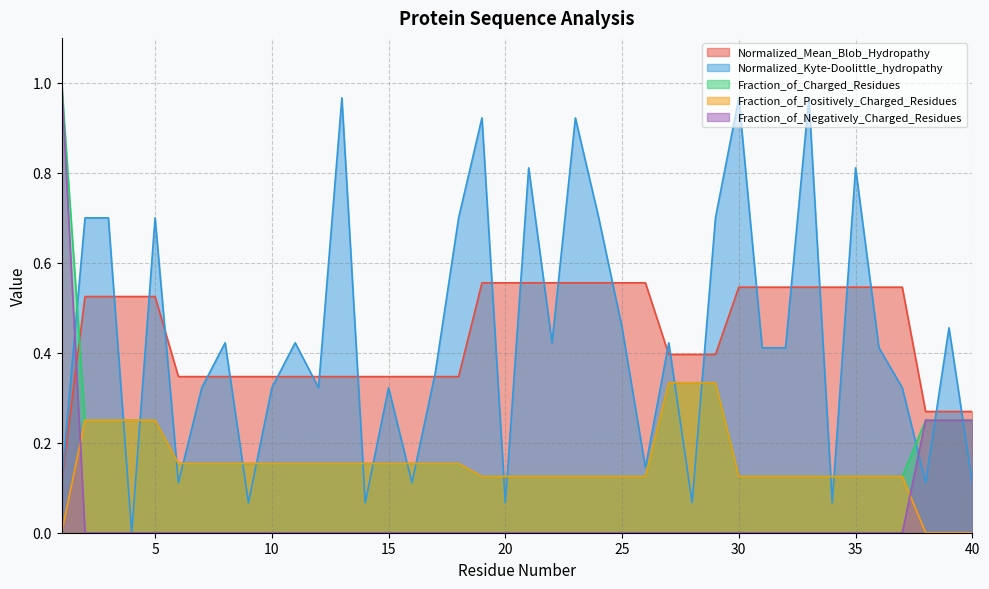

The Fraction_of_Negatively_Charged_Residues series shows 0.5 at 27. True or false?

False